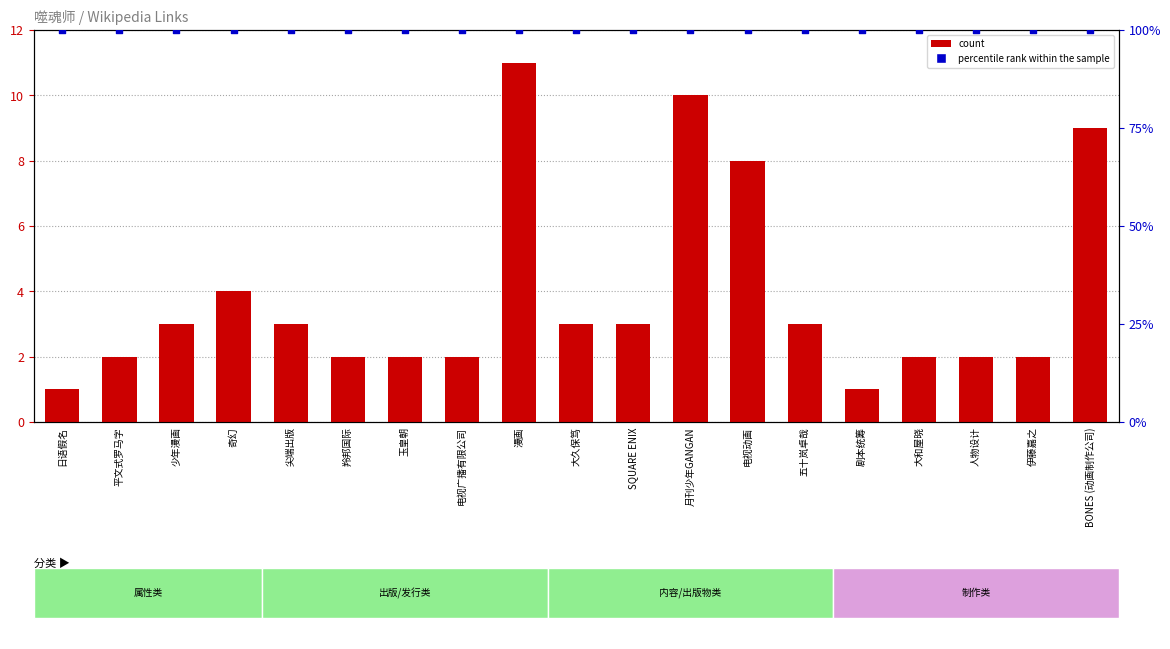

Which series contains the highest Y value?

percentile rank within the sample